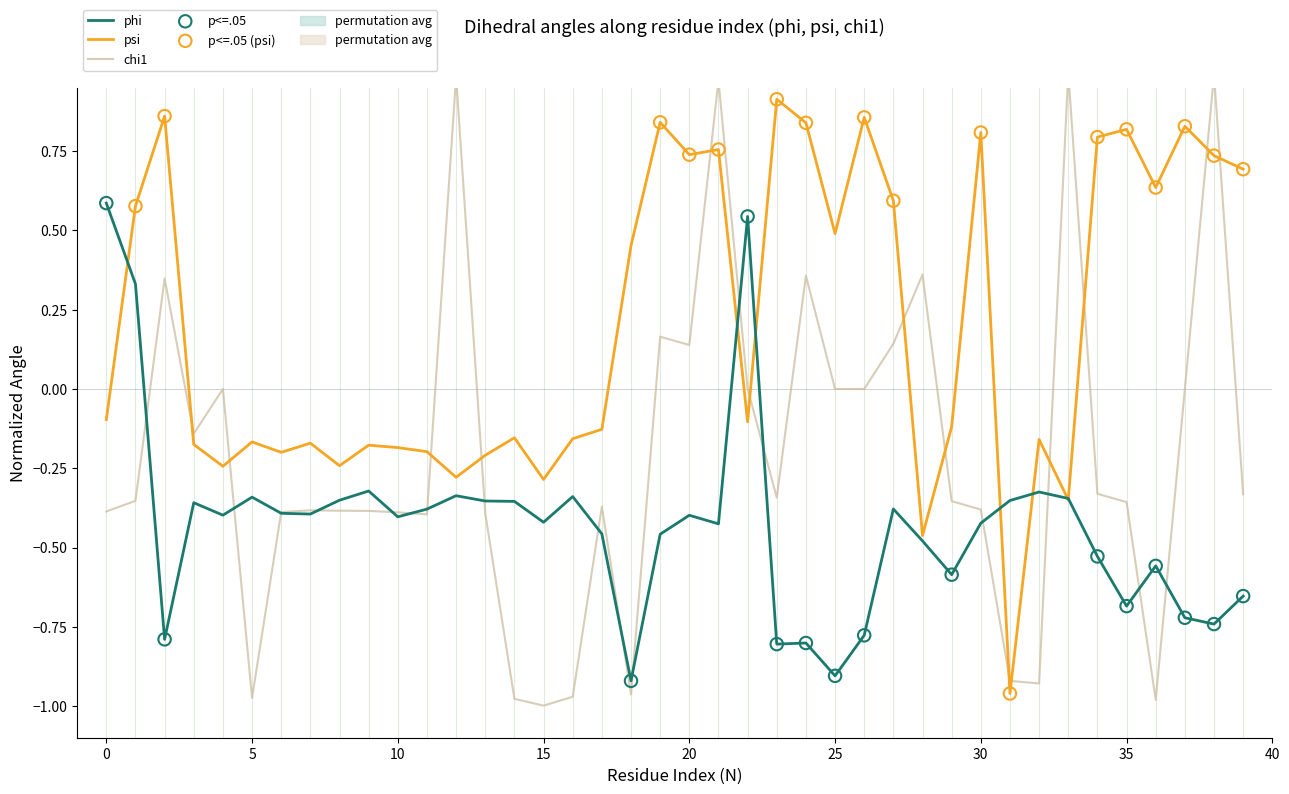

What is the total value across all series at 2?

0.4